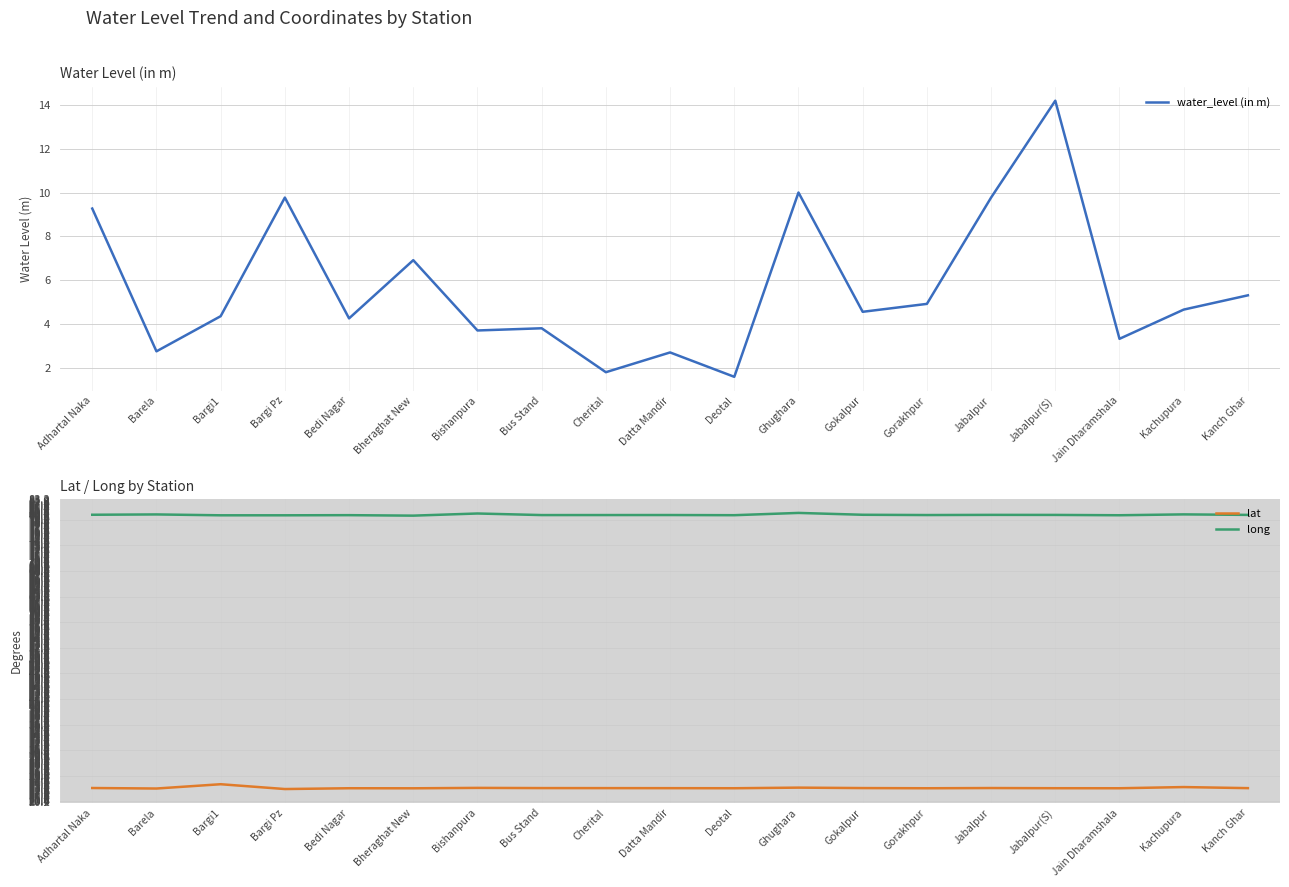

What is the difference between the maximum and minimum values in the long series?

0.6